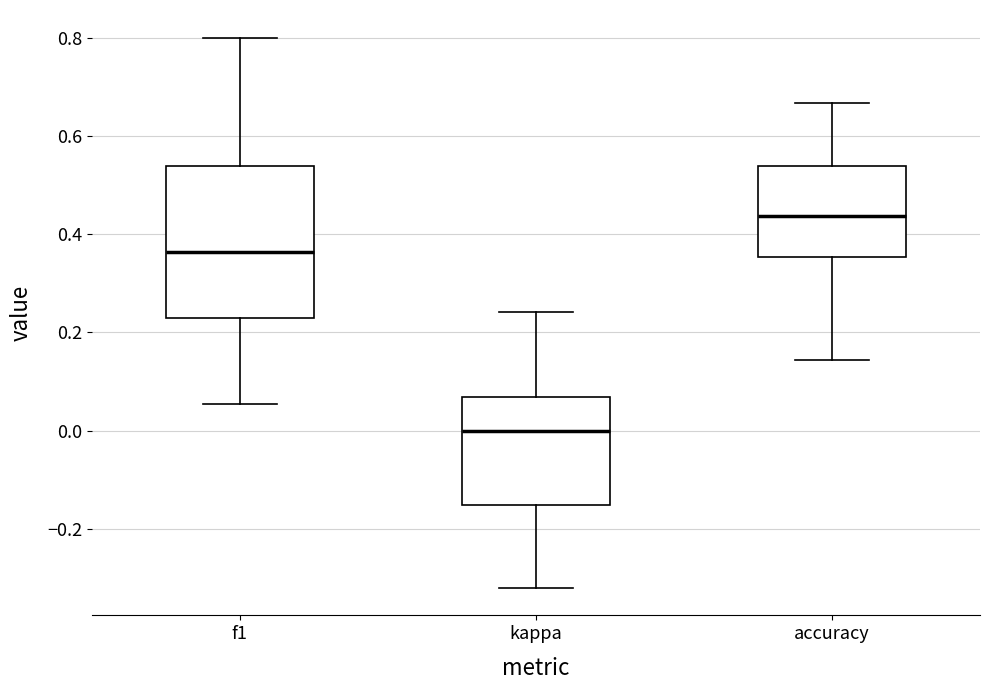

Comparing the boxes themselves (not the whiskers), which one is the tallest?

f1